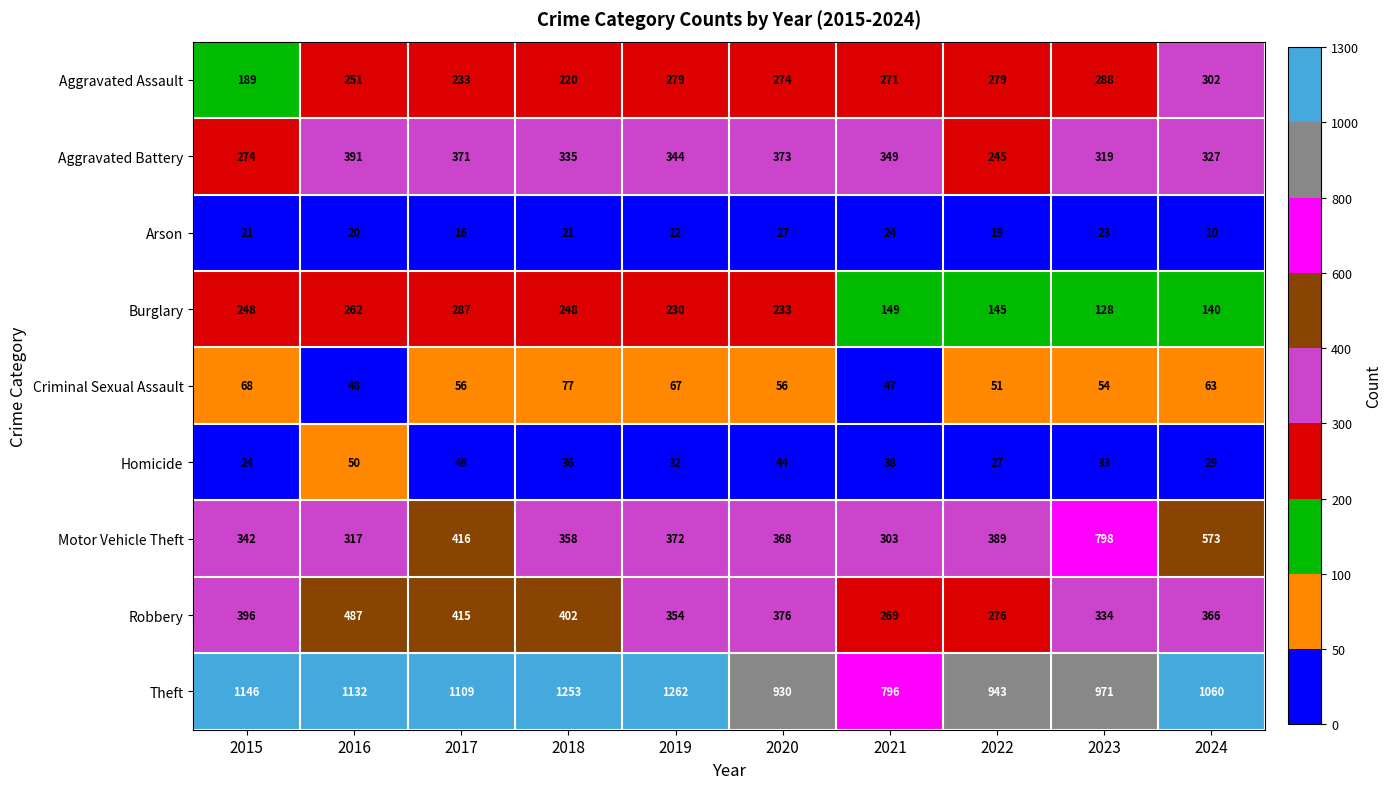

At which label is Criminal Sexual Assault closest to 62?

2024